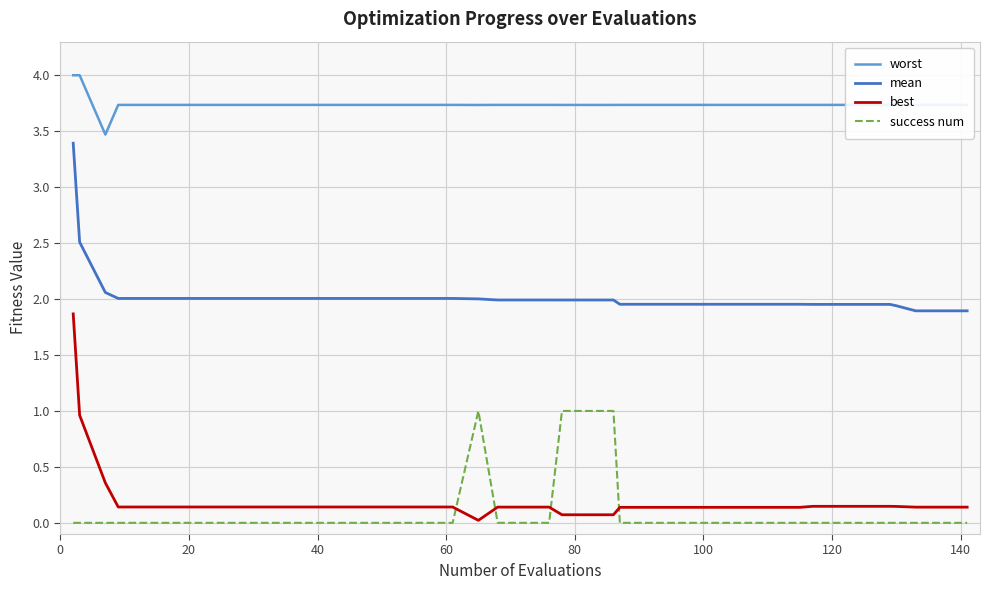

What is the maximum value for success num?

1.0